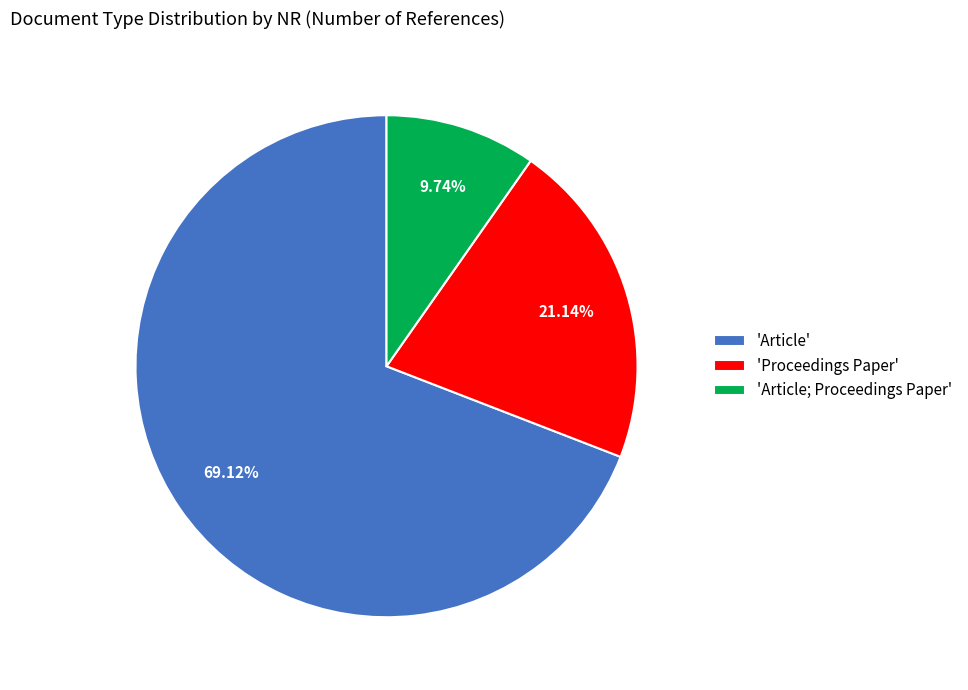

Is the sum of 'Proceedings Paper' and 'Article' greater than half?

Yes